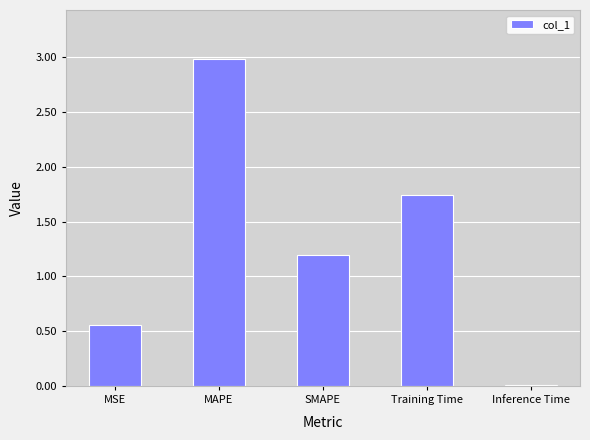

What is the ratio of the value at MSE to the value at Training Time?

0.3